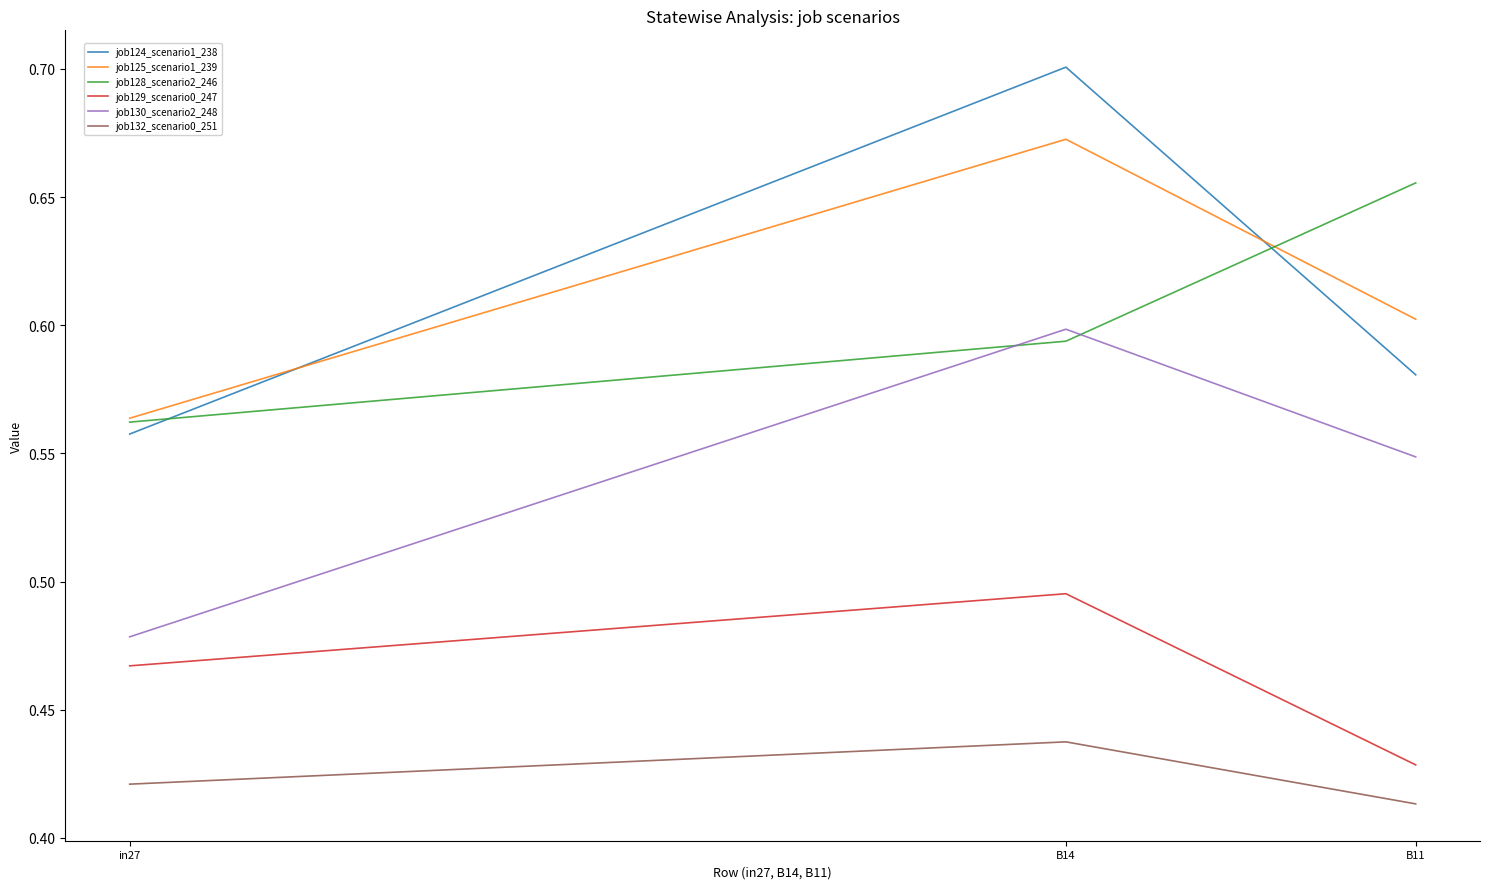

The job132_scenario0_251 series shows 0.6 at B14. True or false?

False